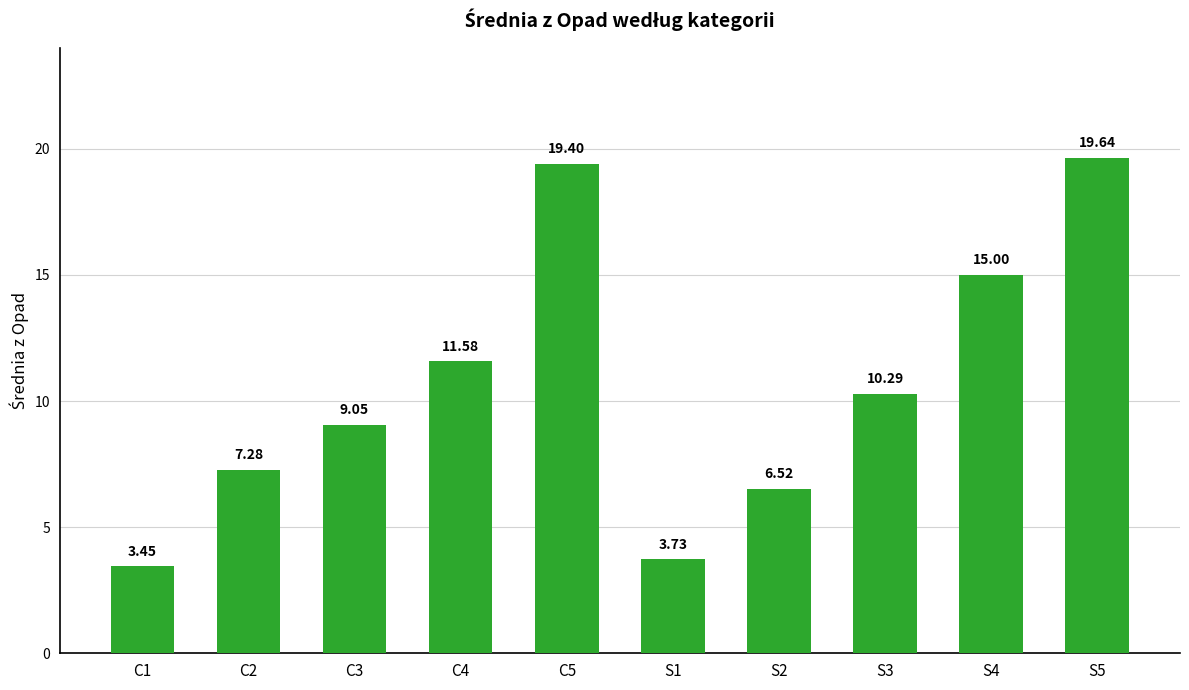

Approximately how many times larger is the value at S5 compared to S1?

5.3